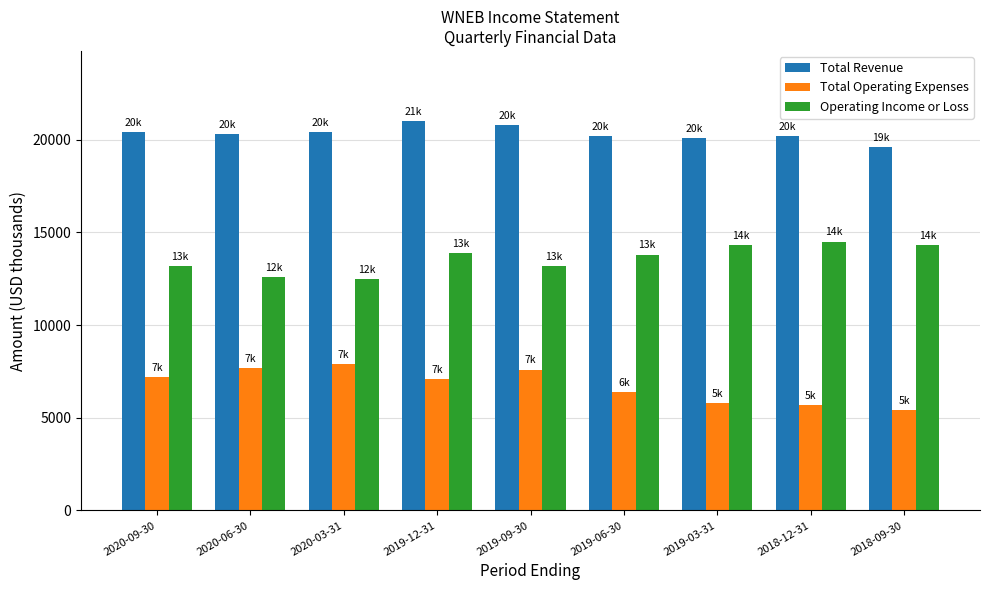

What position from the left is 2020-03-31?

3